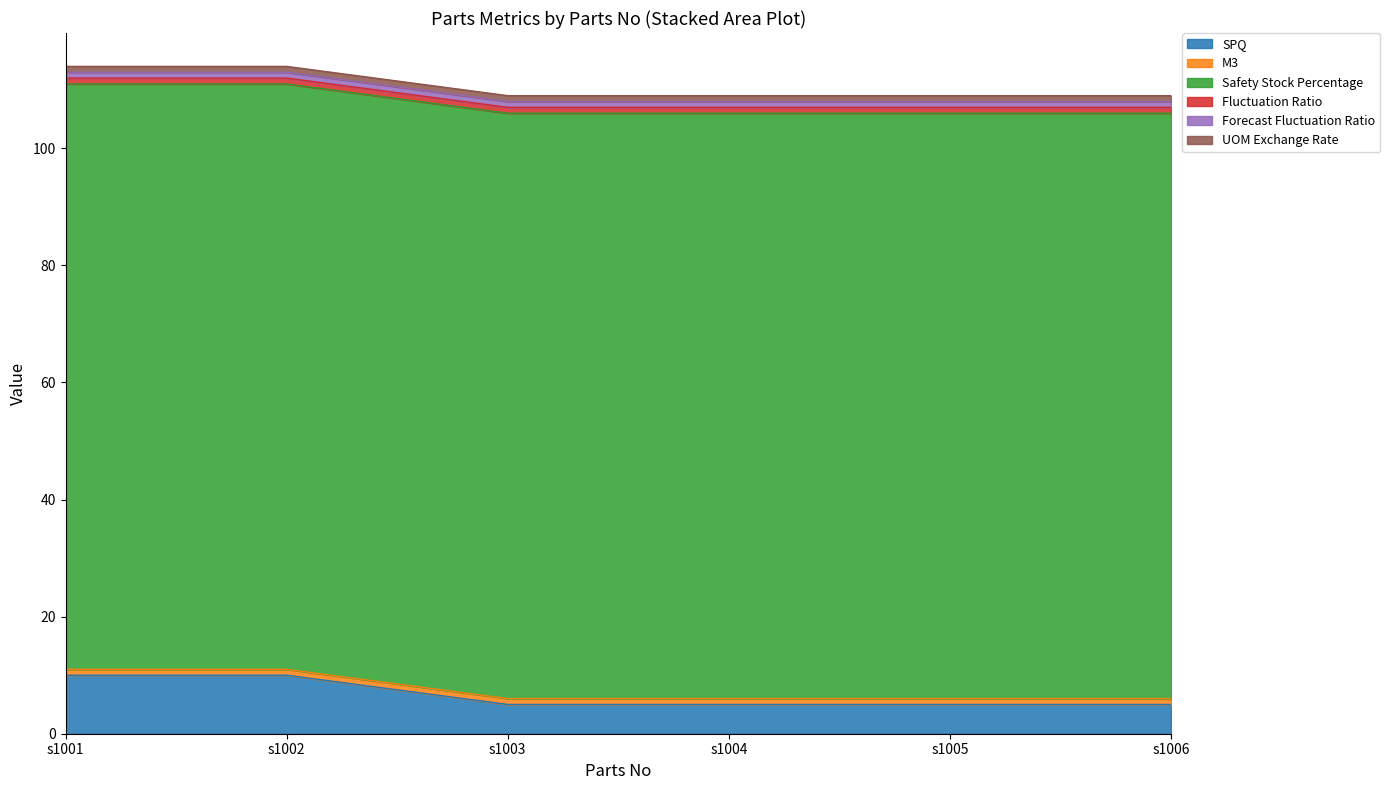

The value of Fluctuation Ratio at s1005 is 1.7. True or false?

False